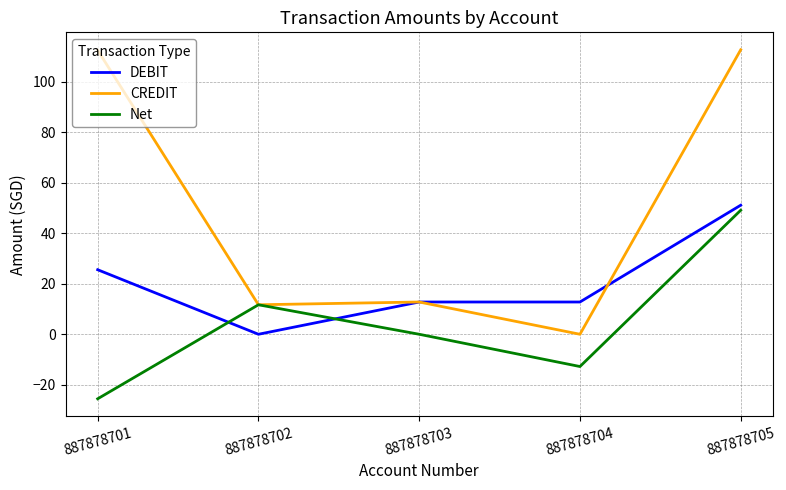

True or false: DEBIT has a value of 22.0 at 887878704.

False